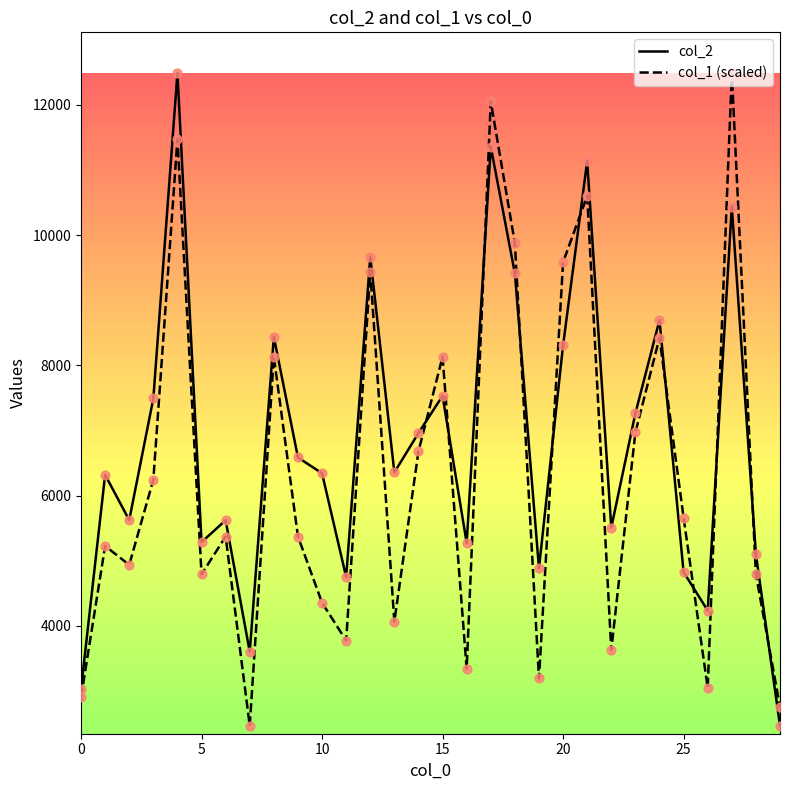

What are all the series names shown in the legend?

col_2, col_1 (scaled)